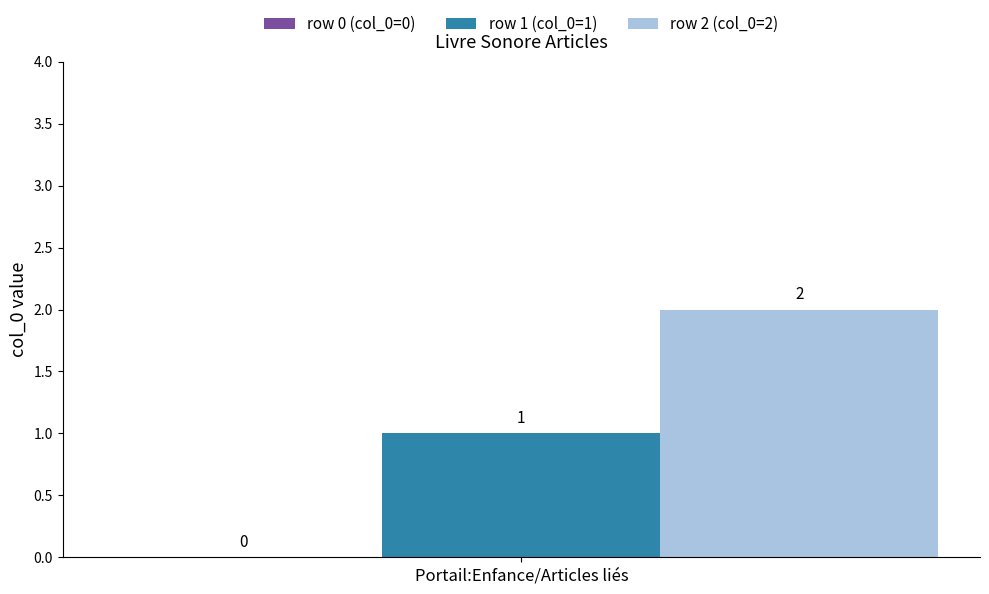

Which series has the largest range (max minus min)?

row 1 (col_0=1)